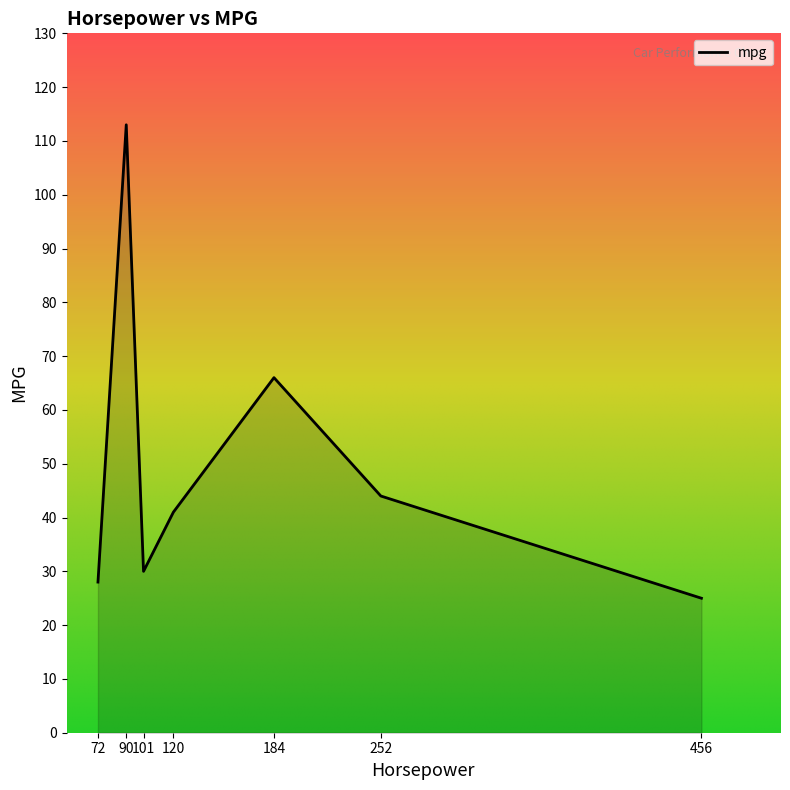

What is the minimum value shown in the chart?

25